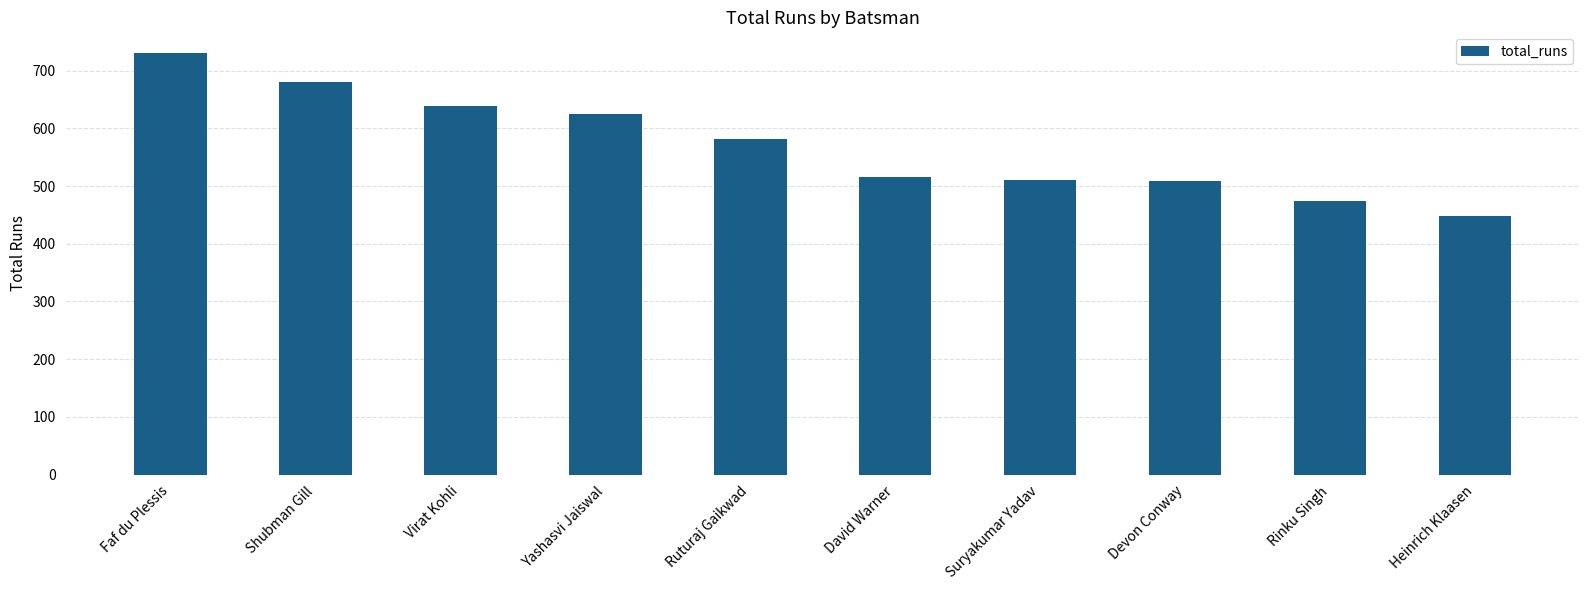

How many distinct data groups are displayed?

1